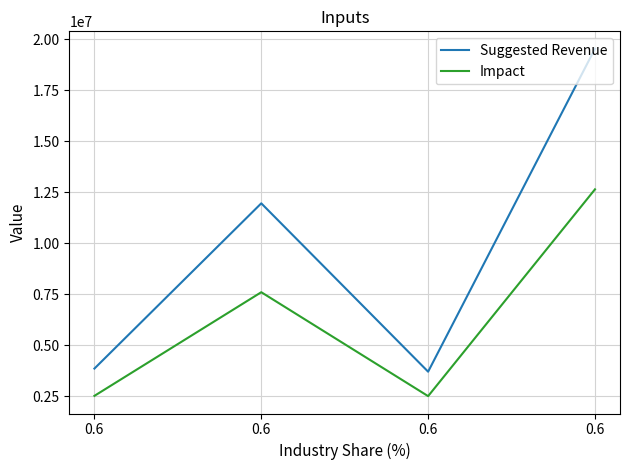

How many lines are shown in the chart?

2